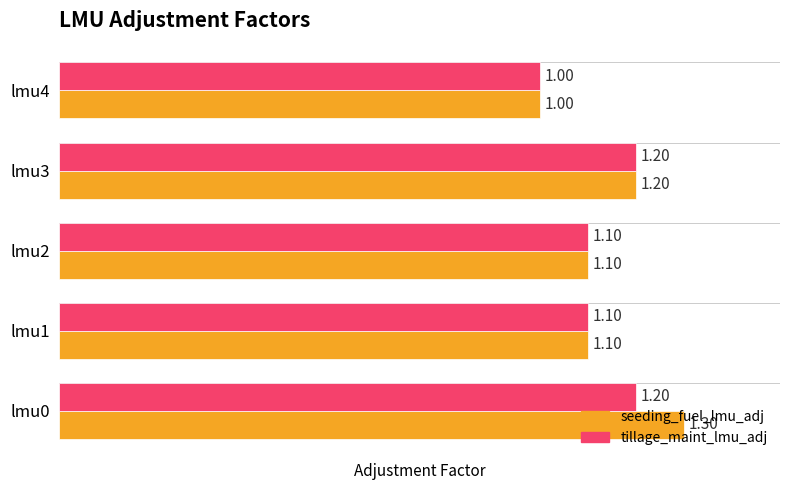

Which series has the largest range (max minus min)?

seeding_fuel_lmu_adj